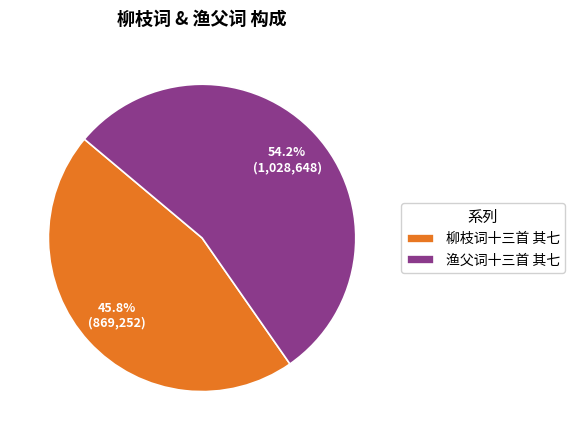

To the nearest percent, what is the difference between the 柳枝词十三首 其七 and 渔父词十三首 其七 slice percentages?

8%